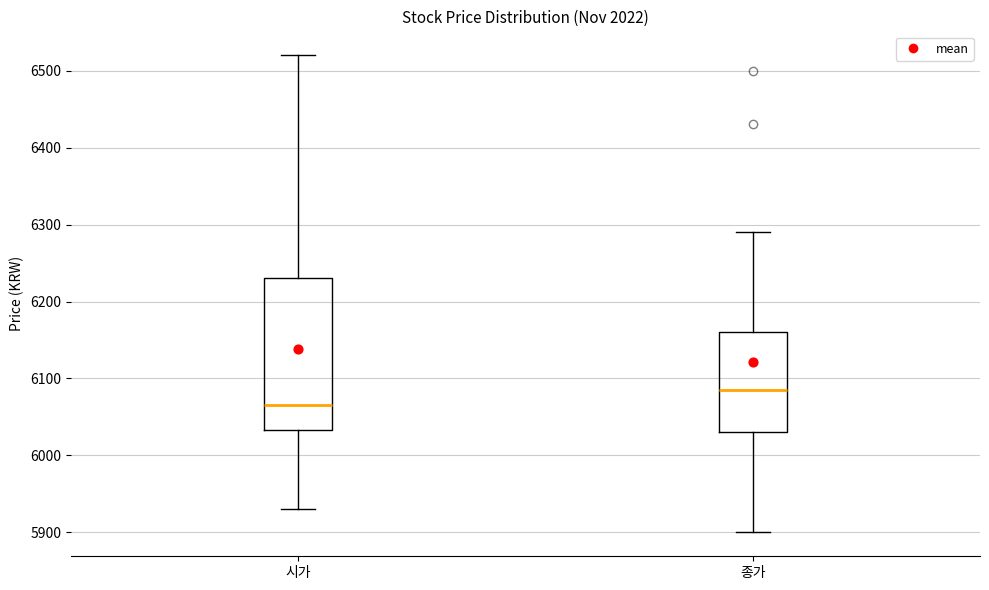

Reading left to right, transcribe this box plot: for each box, give where its median line is, the range the box spans, and where its two whiskers end, as read against the y-axis. The values are not printed on the chart, so give them approximately, as read against the axis.

시가: median 6070, box 6030 to 6230, whiskers 5930 to 6520
종가: median 6090, box 6030 to 6160, whiskers 5900 to 6290